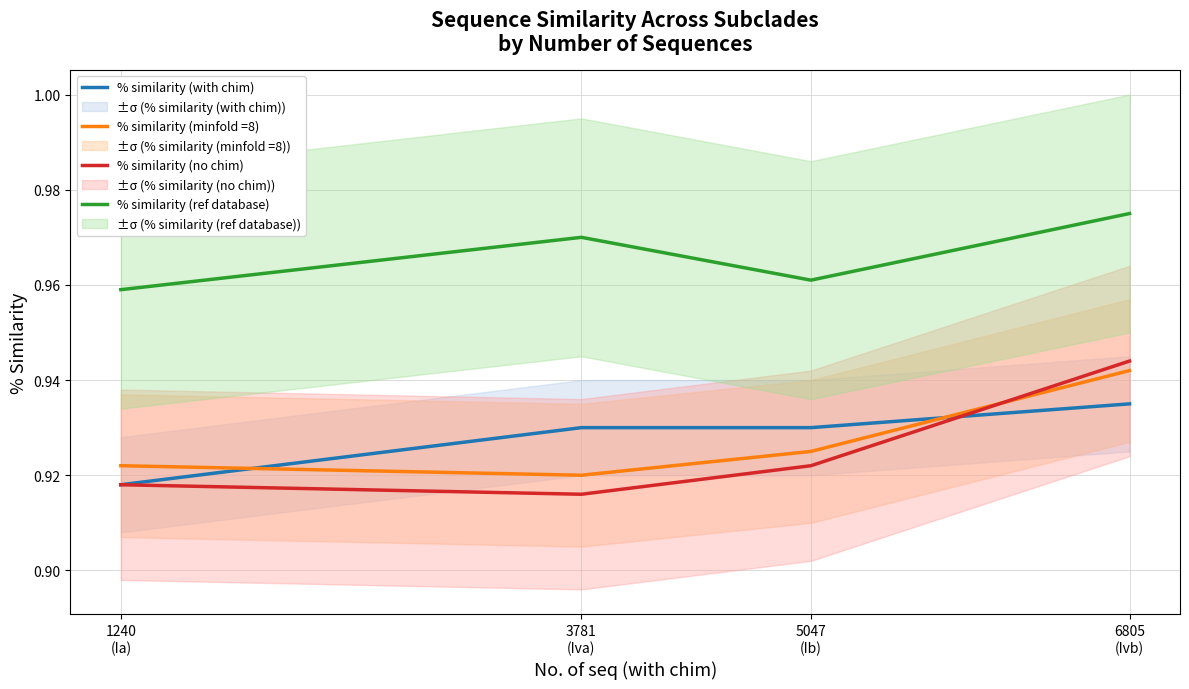

Is it true that % similarity (ref database) equals 1.0 at 3781
(Iva)?

True